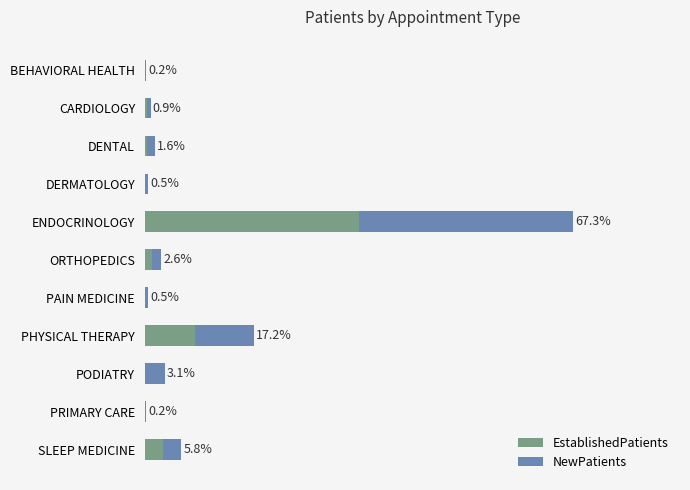

Rank the series by their maximum value, from highest to lowest.

EstablishedPatients, NewPatients